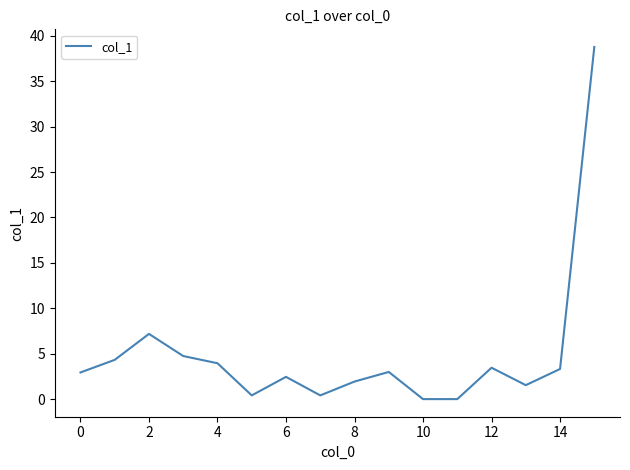

True or false: there are more than 1 points higher than both neighbors.

True